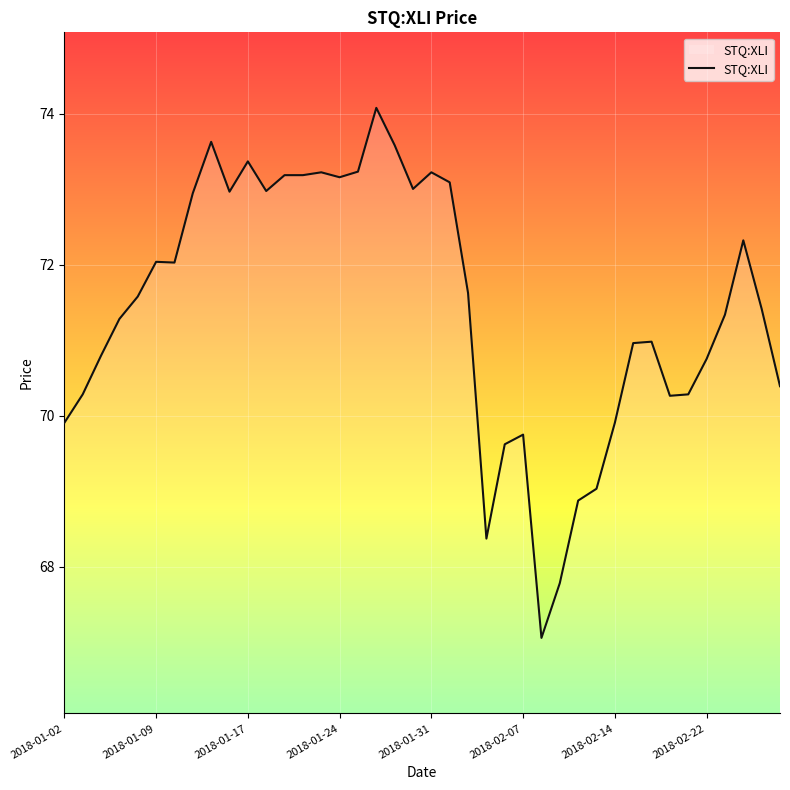

What is the difference between the maximum and minimum values?

7.0